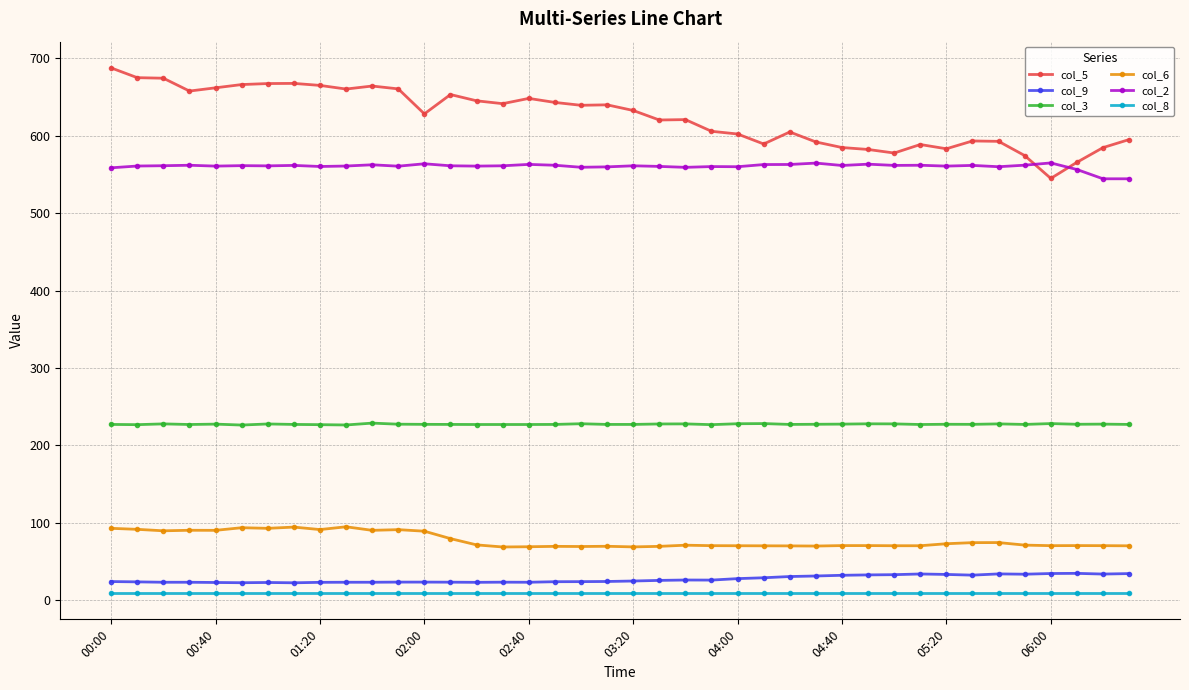

True or false: col_5 and col_3 cross at least once.

False